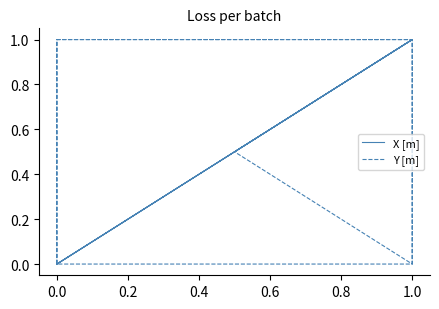

Is the value of Y [m] at 1.0 greater than the value of X [m] at 0.0?

Yes